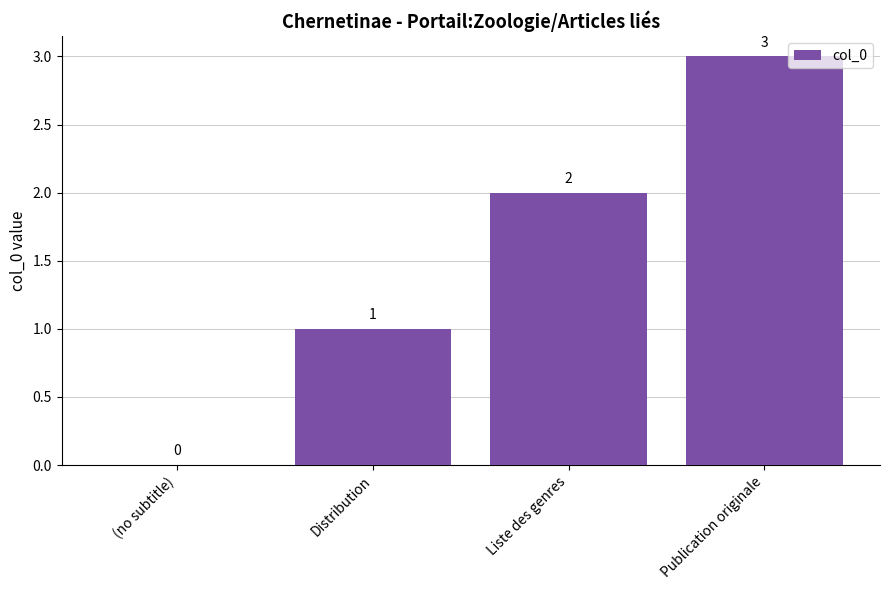

Between (no subtitle) and Distribution, which is larger?

Distribution